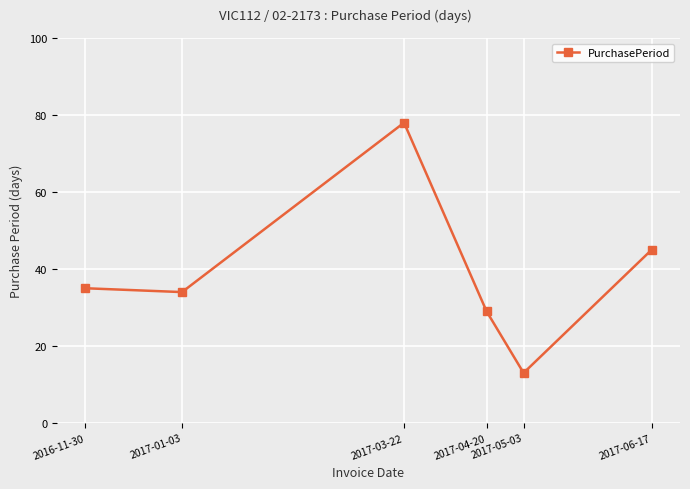

Rank the categories by value from highest to lowest.

2017-03-22, 2017-06-17, 2016-11-30, 2017-01-03, 2017-04-20, 2017-05-03